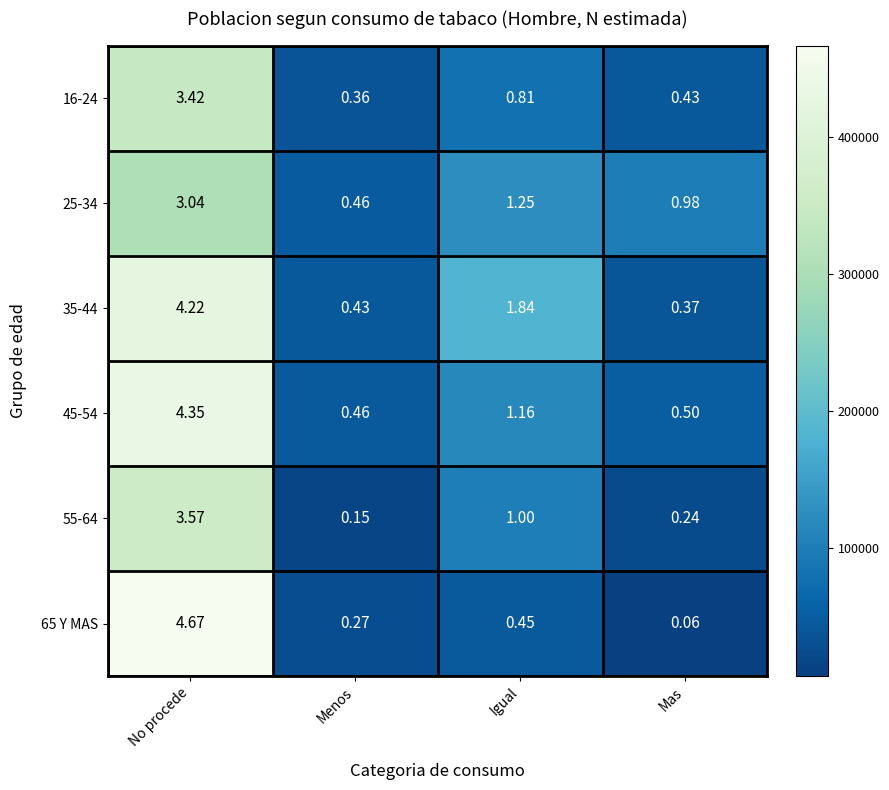

List the series in order of their peak value, highest first.

65 Y MAS, 45-54, 35-44, 55-64, 16-24, 25-34